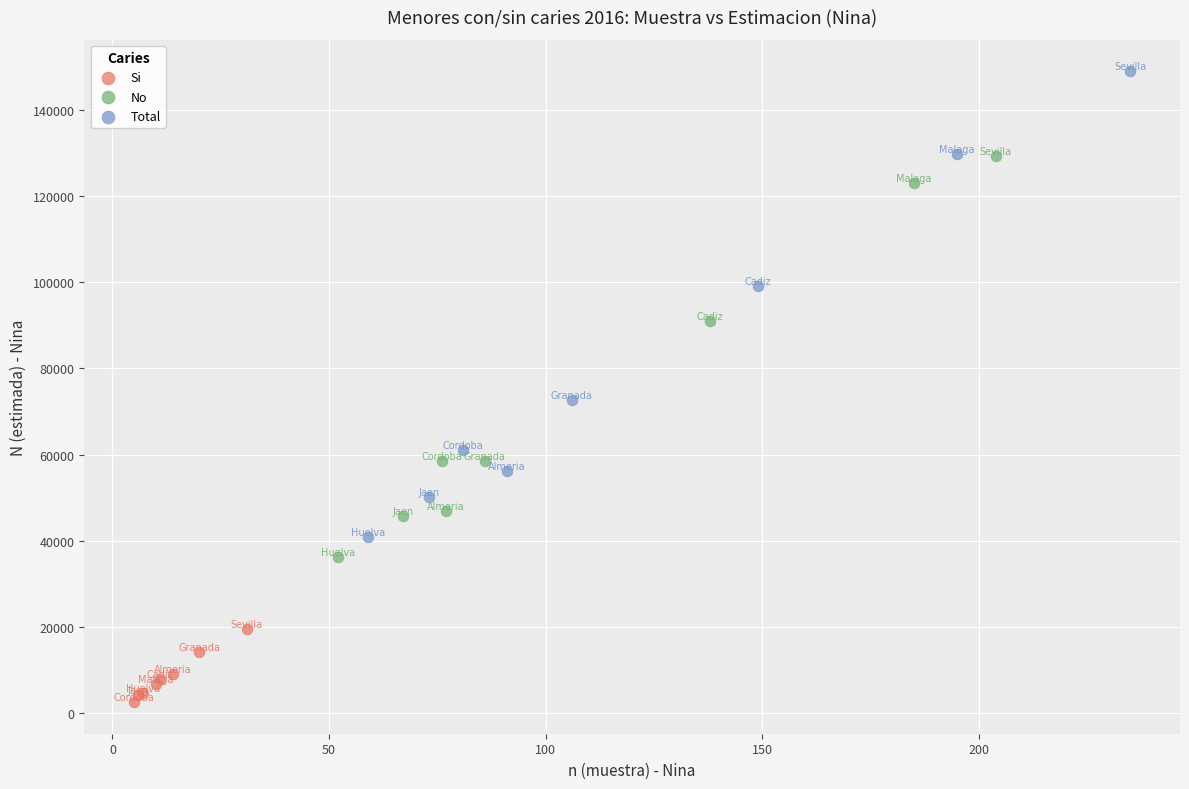

Which series reaches the maximum Y coordinate?

Total